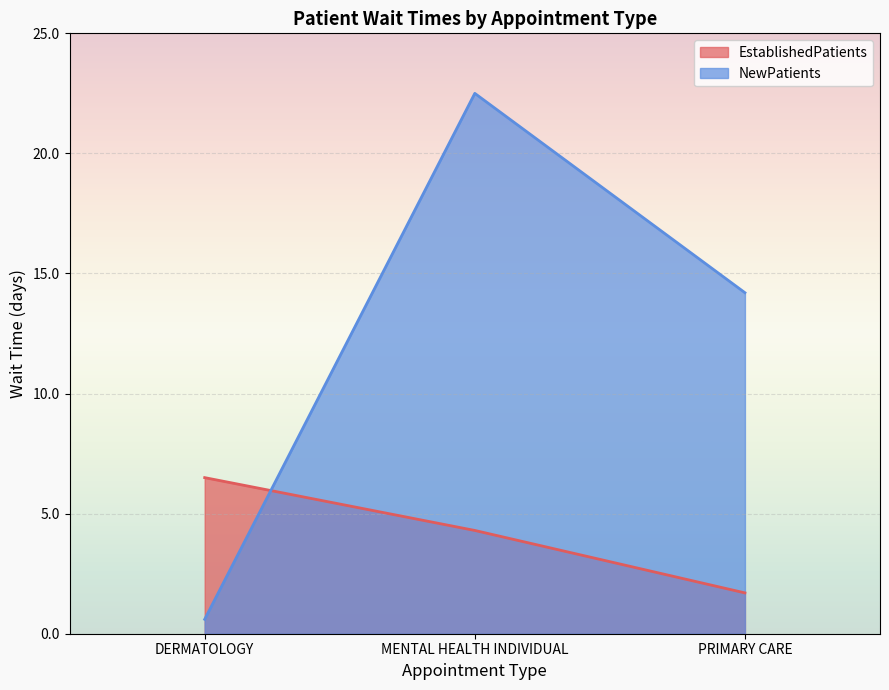

What is the difference between the NewPatients values at PRIMARY CARE and MENTAL HEALTH INDIVIDUAL?

8.3